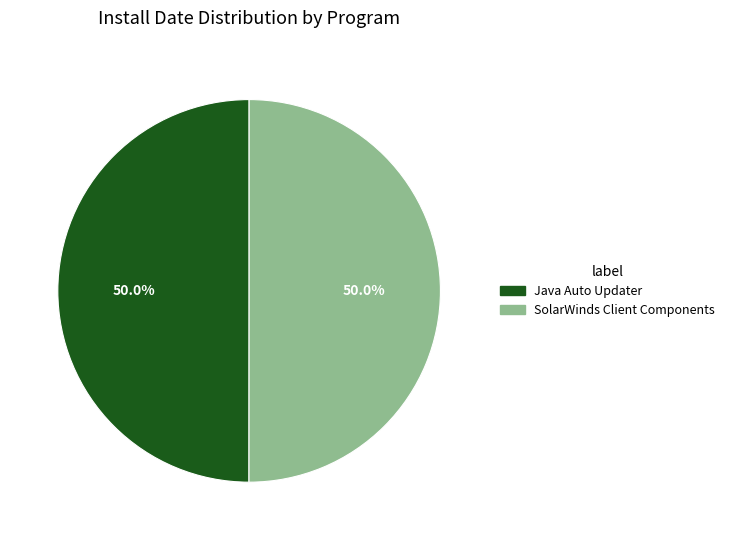

How many segments does this pie chart have?

2